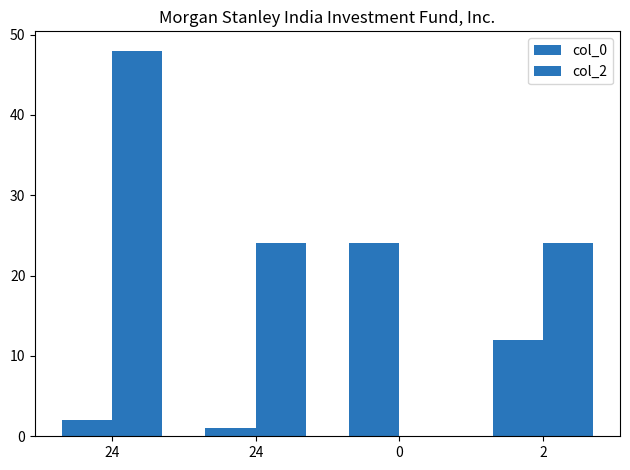

How many col_2 values are between 24 and 48?

3